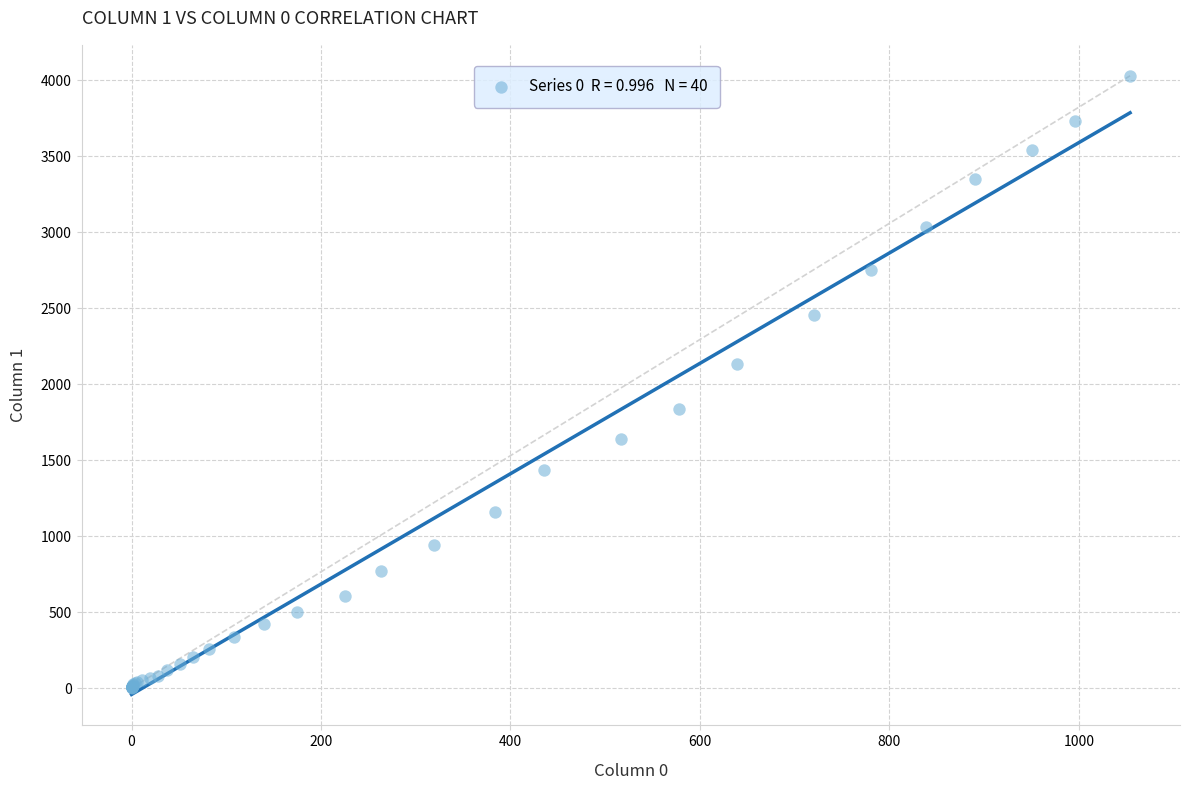

What Y value in the scatter plot is closest to 2015?

2131